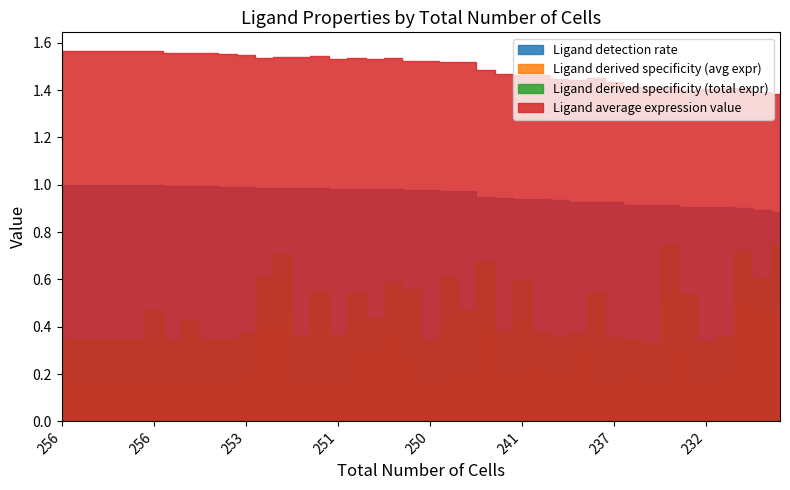

What is the sum of the Ligand derived specificity (avg expr) values at 242 and 232?

0.4